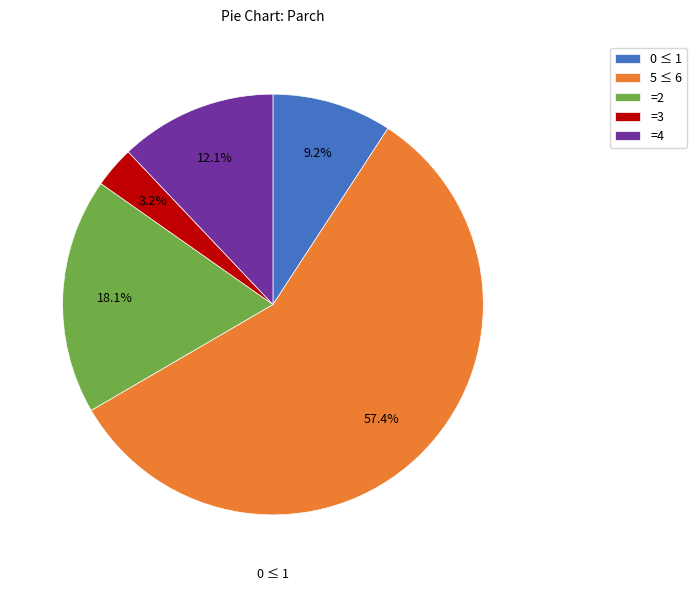

Between =4 and =3, which is larger?

=4